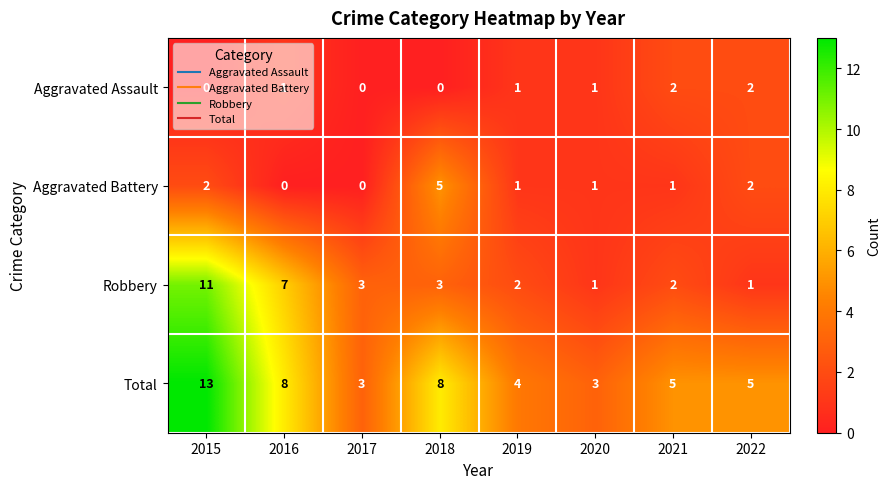

Count the Aggravated Assault values in the range 0 to 2.

8